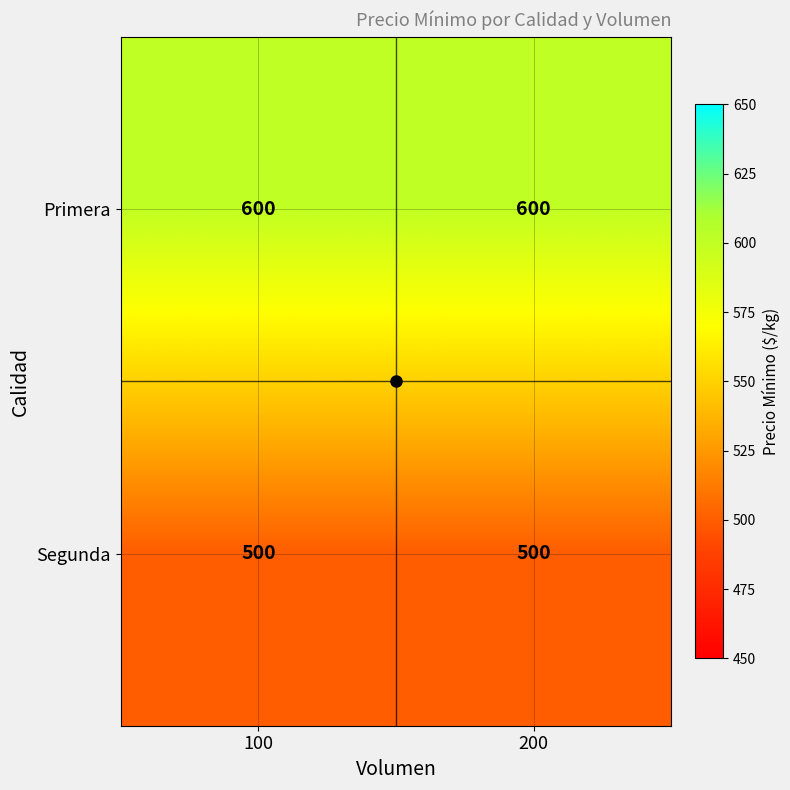

What is the total value across all series at 100?

1100